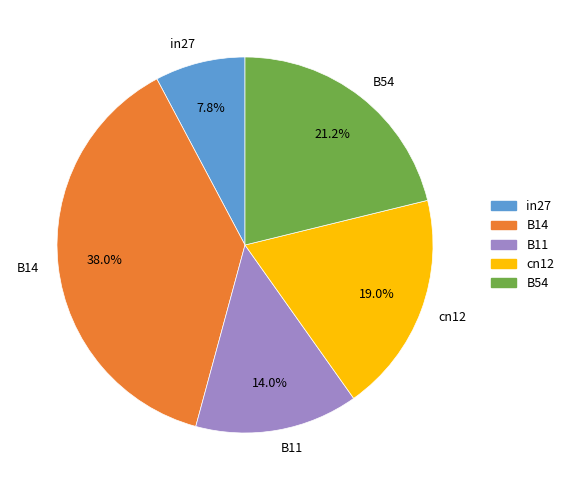

Which slice is the largest?

B14